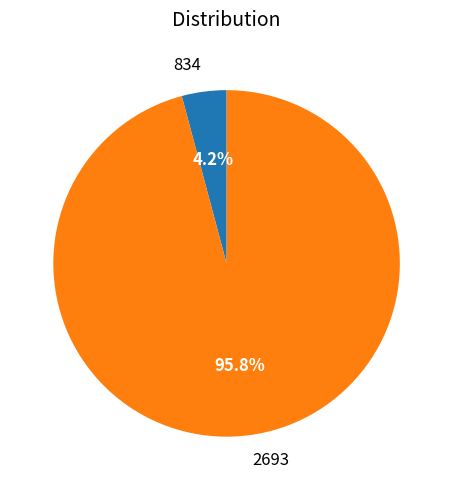

How much of the chart is everything except 834?

95.8%